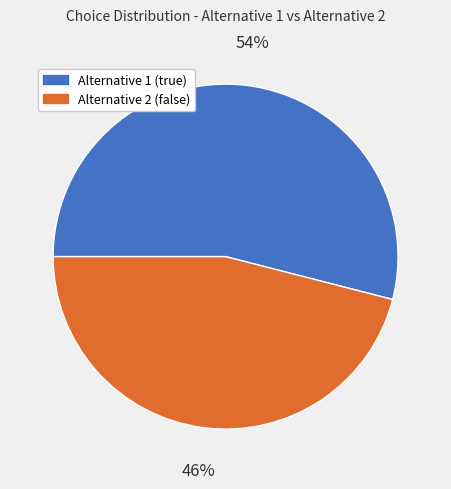

Which category accounts for the majority?

Alternative 1 (true)